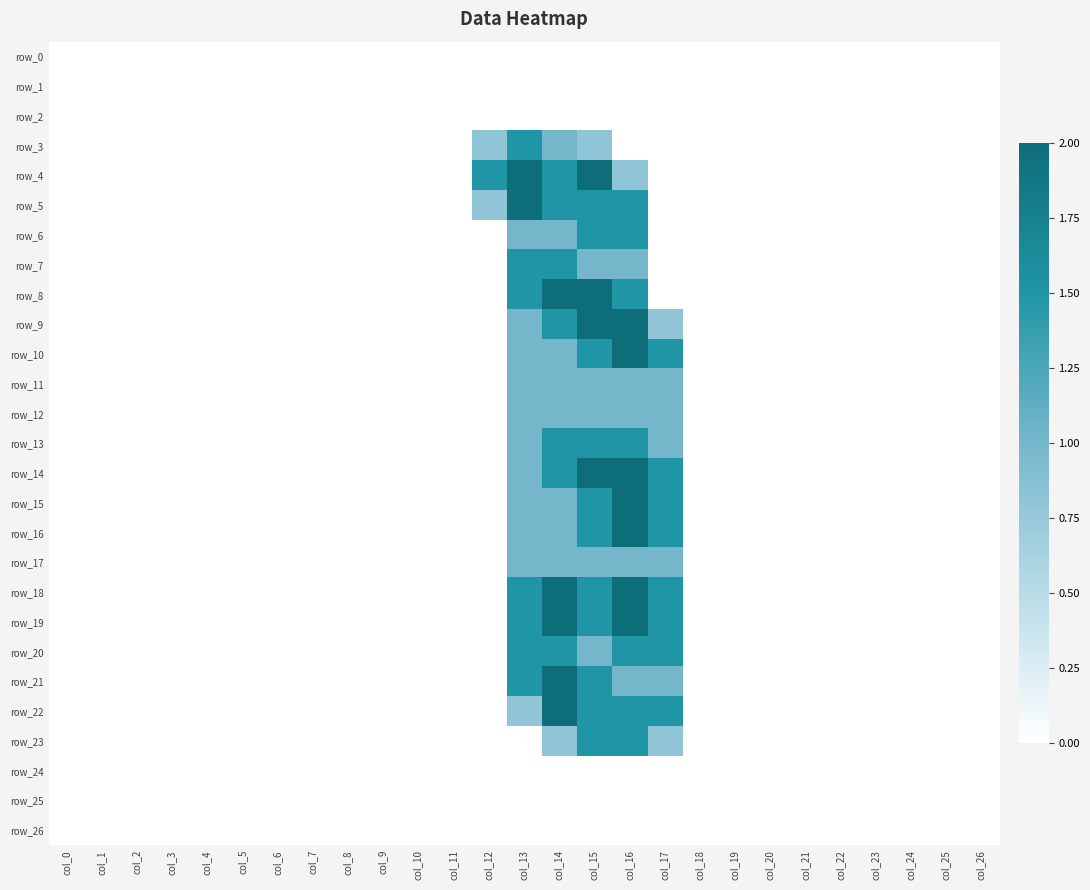

At which label is row_15 closest to 1?

col_13